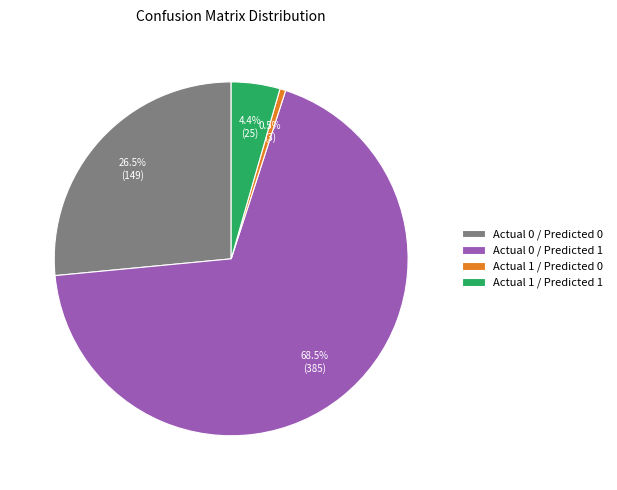

Is it true that Actual 0 / Predicted 1 is 57% of the pie?

False